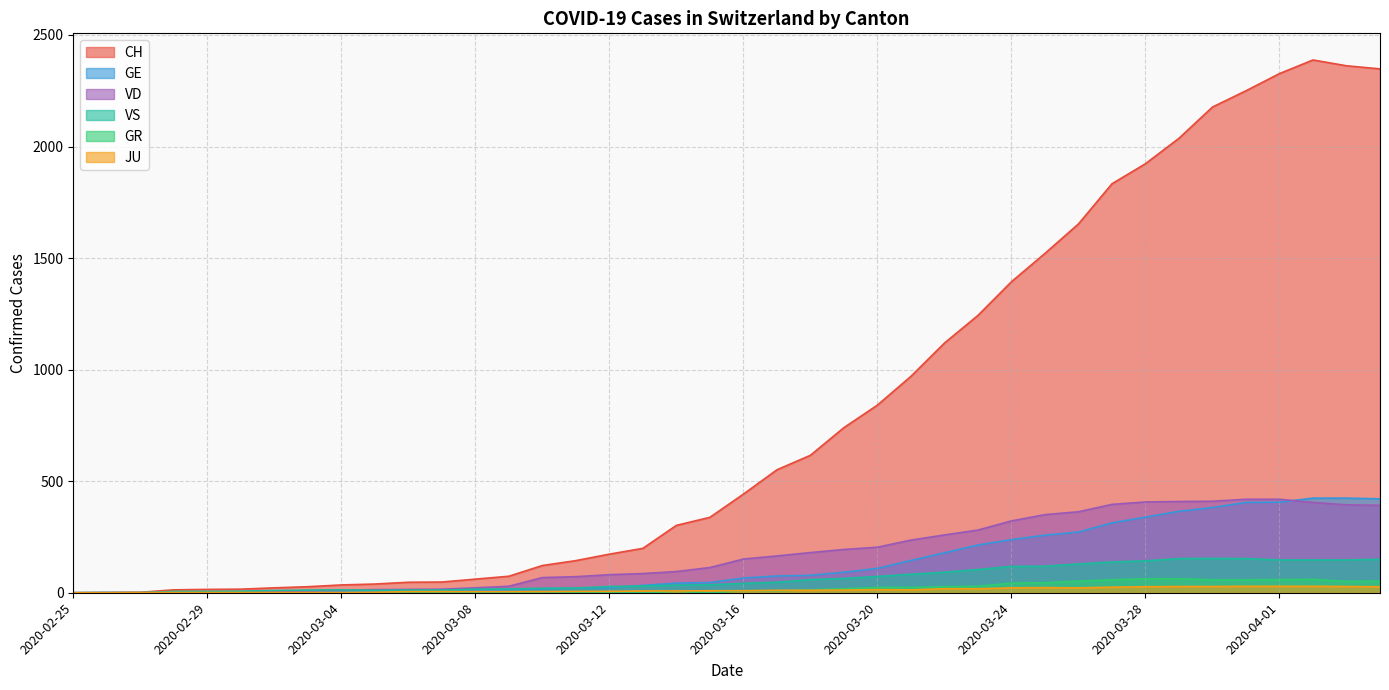

What is the difference between the CH values at 2020-03-10 and 2020-03-14?

180